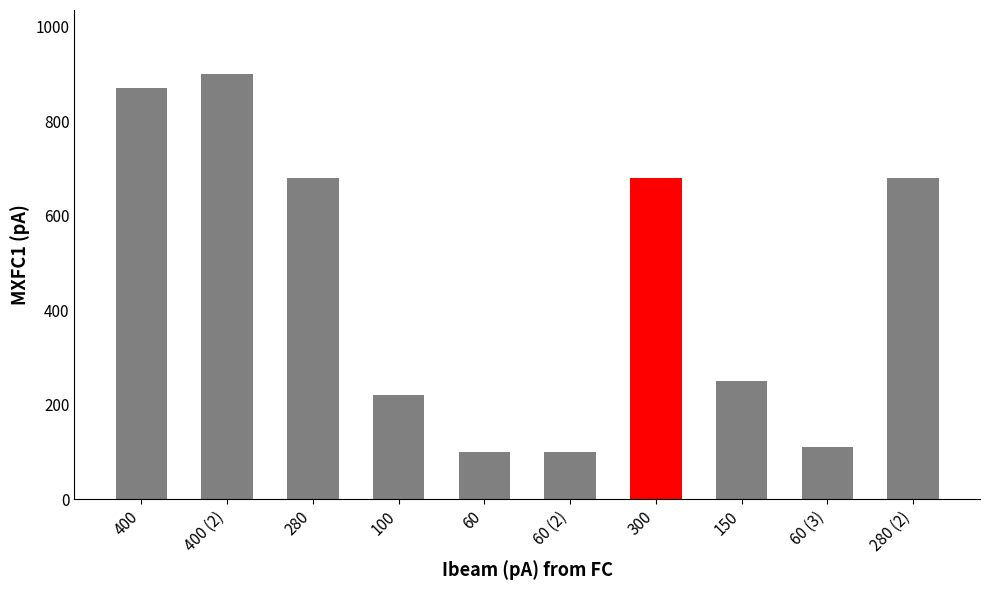

How many categories are shown in the chart?

10